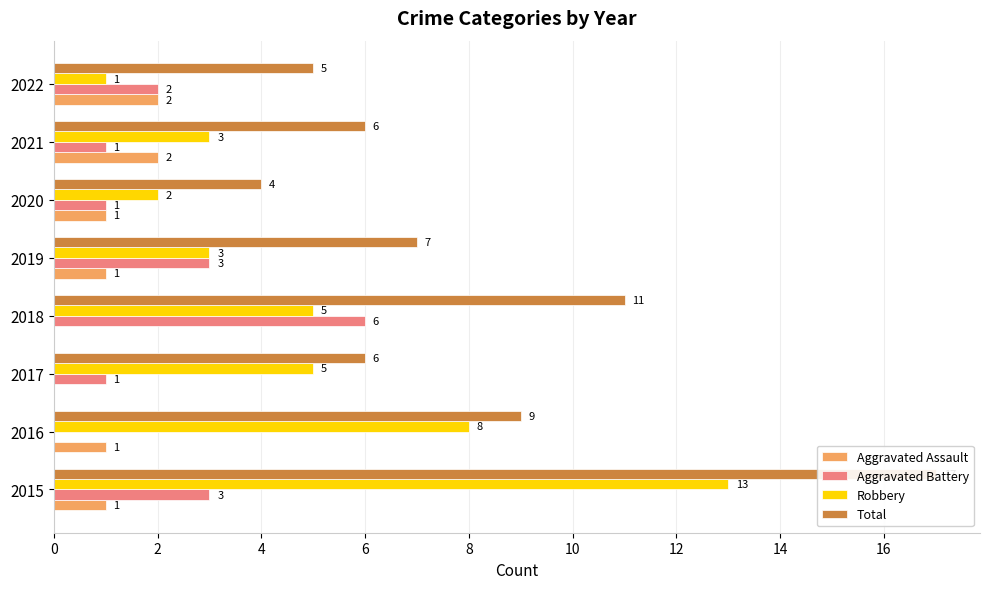

Reading right to left, extract all data points from this chart.

Aggravated Assault: 2	2	1	1	0	0	1	1
Aggravated Battery: 2	1	1	3	6	1	0	3
Robbery: 1	3	2	3	5	5	8	13
Total: 5	6	4	7	11	6	9	17